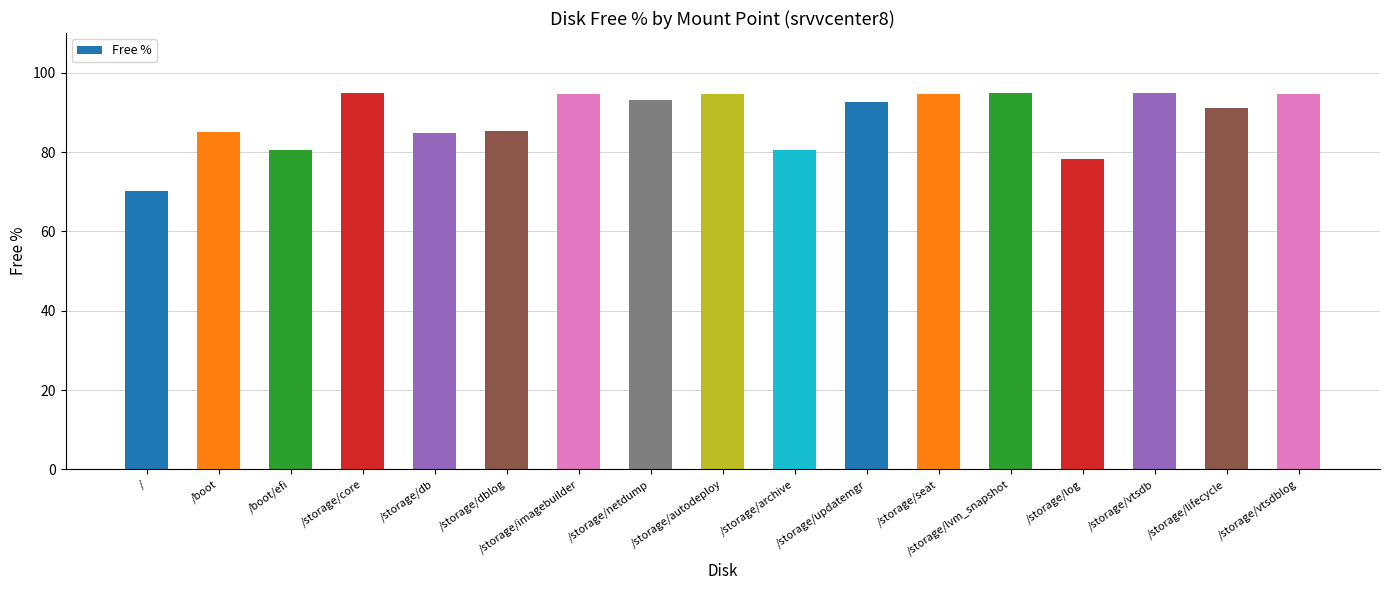

Is it true that the value at /storage/seat is 136.5?

False